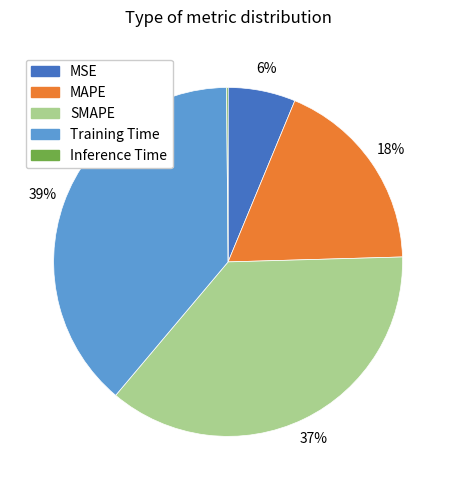

What is the largest slice in the pie chart?

Training Time